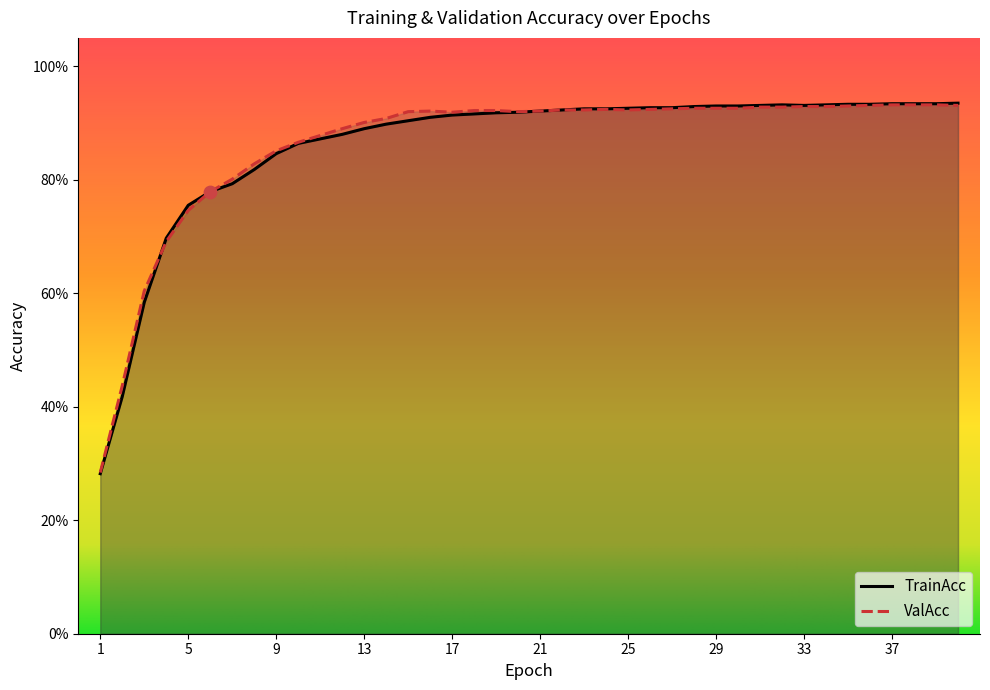

Which series has the largest Y range (max minus min)?

TrainAcc